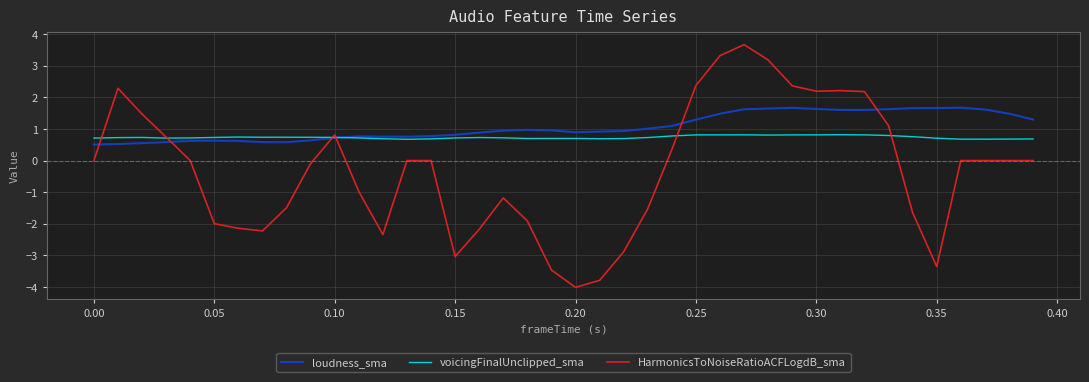

What is the difference between the maximum and second lowest values in the loudness_sma series?

1.2